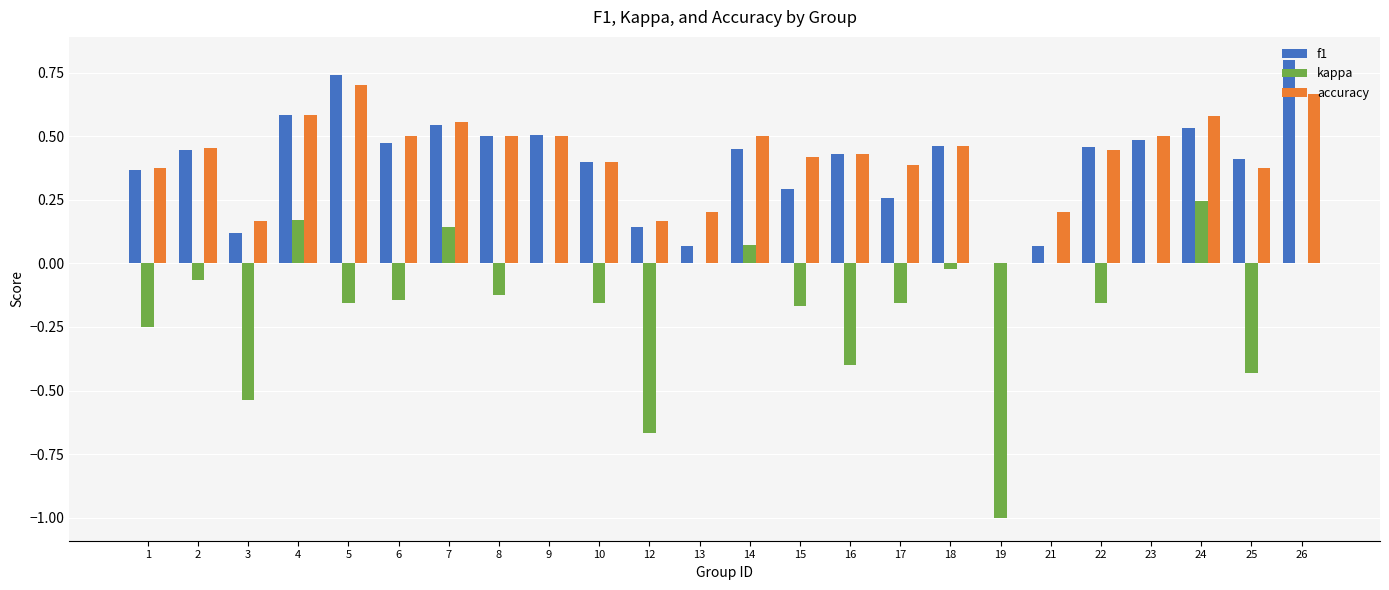

Is the value of f1 at 15 greater than the value of kappa at 22?

Yes